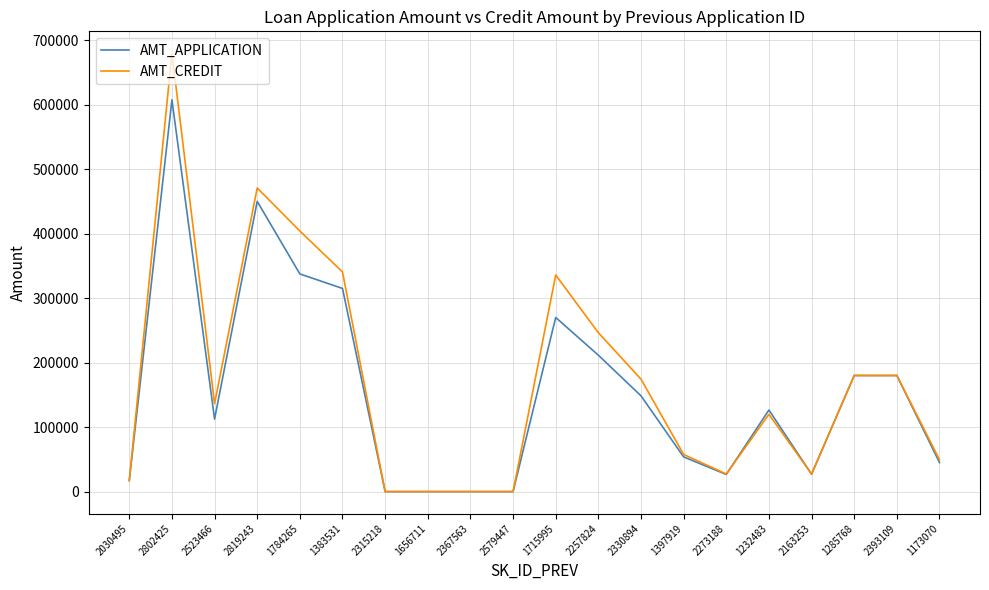

Rank the series by their maximum value, from lowest to highest.

AMT_APPLICATION, AMT_CREDIT